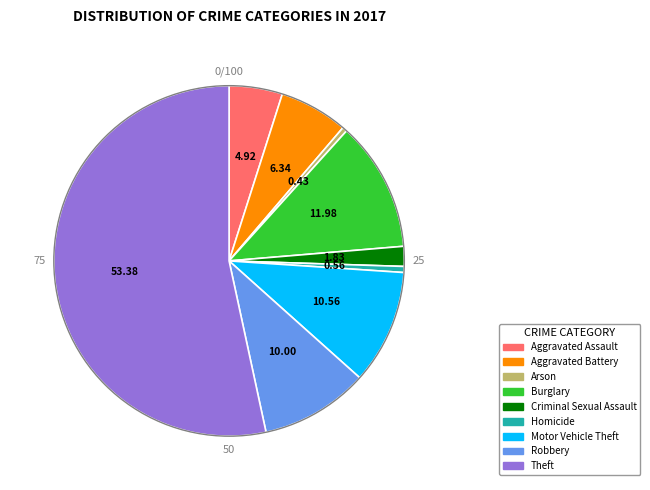

Which category has the biggest portion of the pie?

Theft